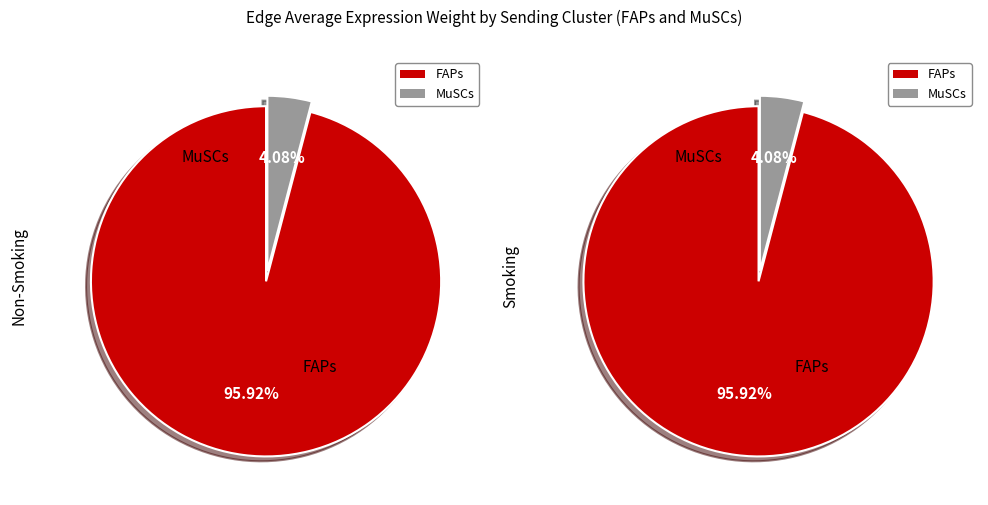

Count the number of slices in the pie.

2